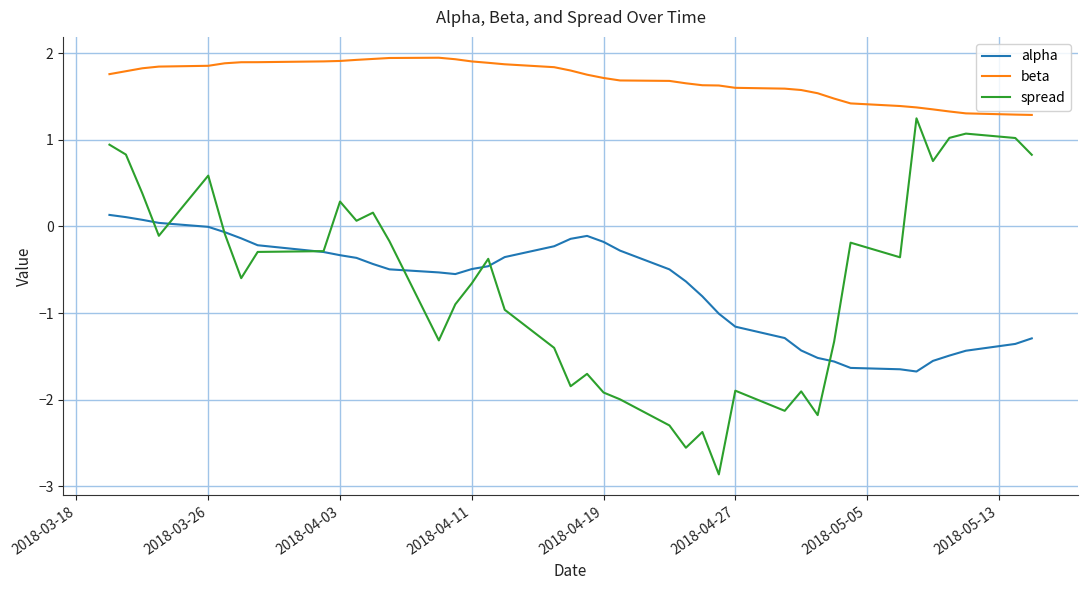

What is the smallest value displayed?

-2.9